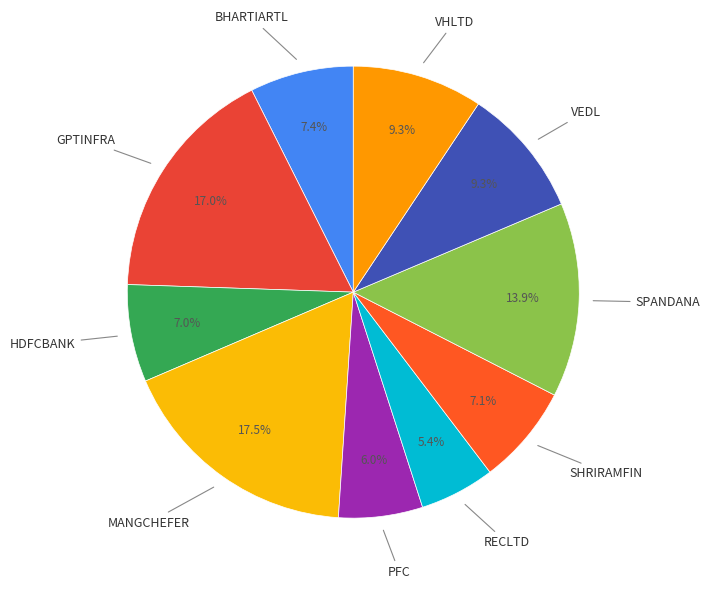

Count the number of slices in the pie.

10